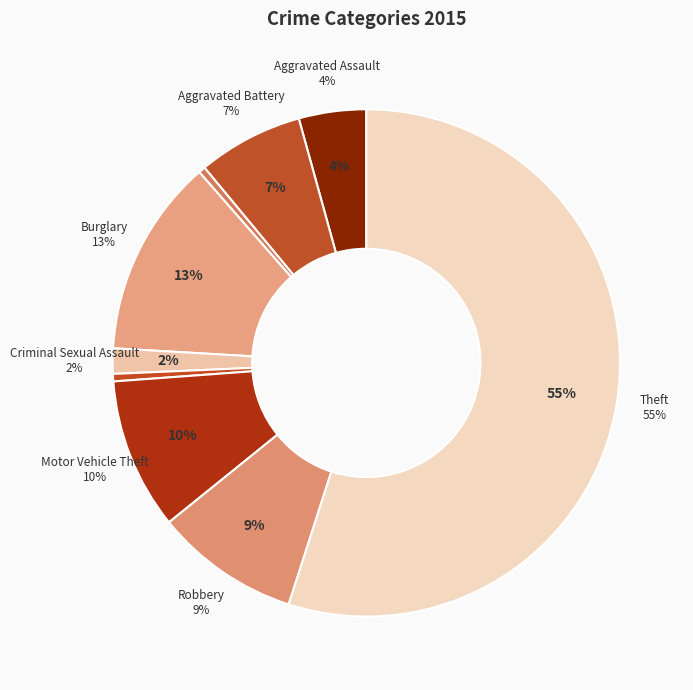

Approximately how many times larger is the value at Aggravated Assault compared to Homicide?

9.0